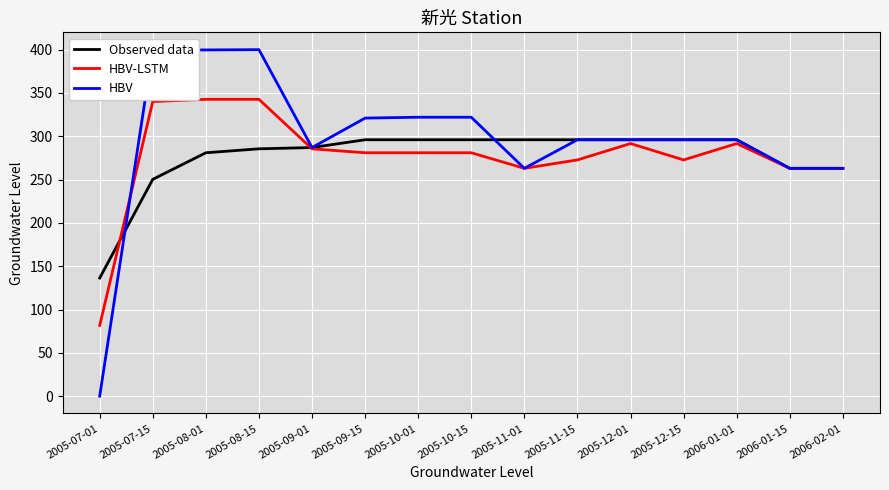

Which series has the widest spread of values?

HBV